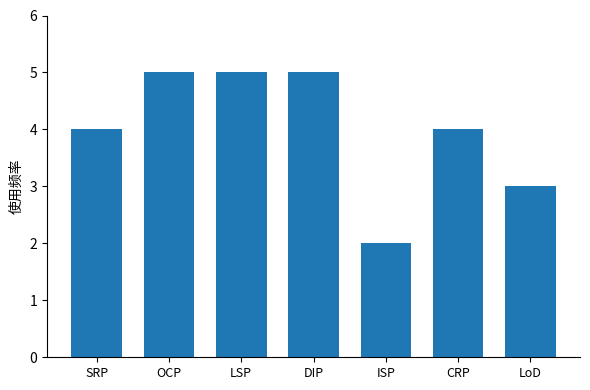

The chart shows a value of 5 at DIP. True or false?

True